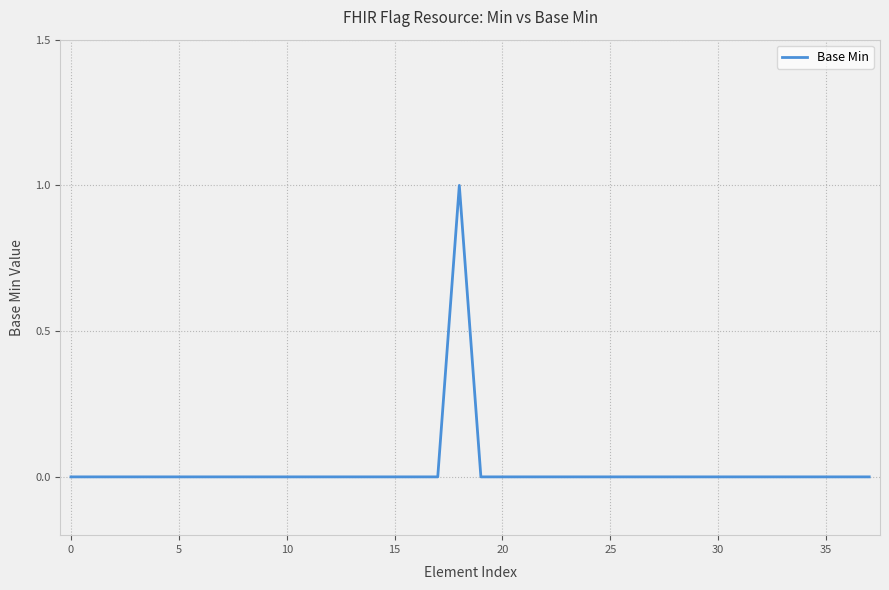

At which category does the data reach its first local peak?

18